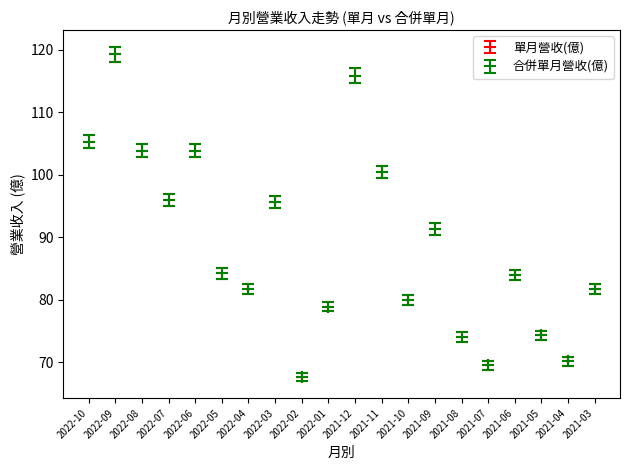

What is the label of the 12th point from the left?

2021-11